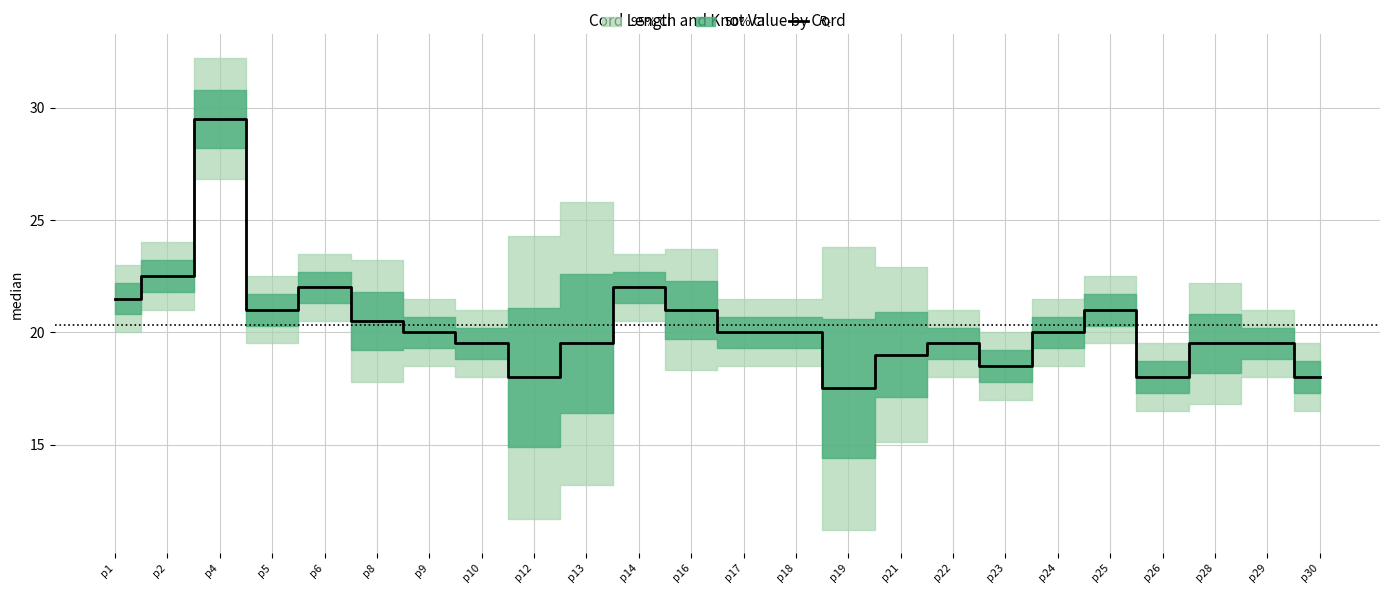

Reading left to right, what are all the values shown in this chart?

21.5	22.5	29.5	21.0	22.0	20.5	20.0	19.5	18.0	19.5	22.0	21.0	20.0	20.0	17.5	19.0	19.5	18.5	20.0	21.0	18.0	19.5	19.5	18.0